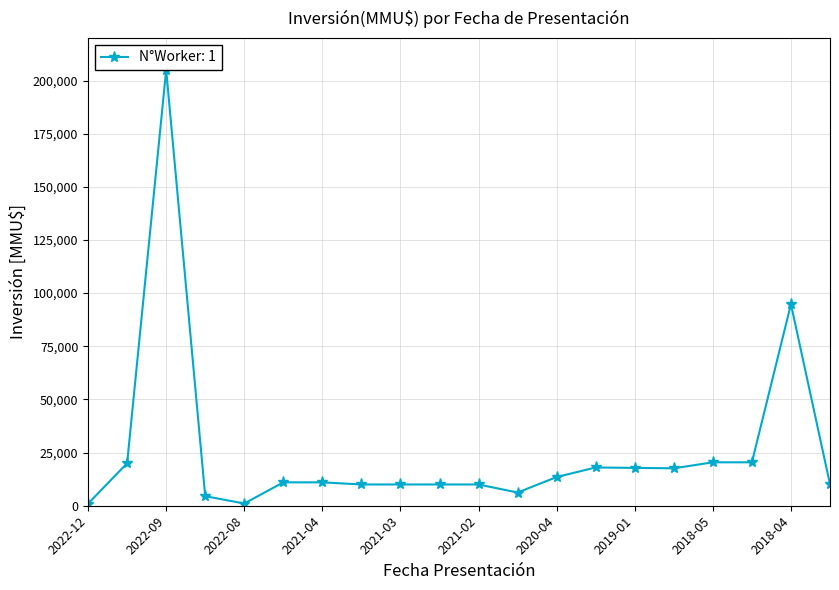

Rank the categories by value from lowest to highest.

2022-12, 2022-08, 2022-09, 2020-05, 2021-04, 2021-03, 2021-03, 2021-02, 2018-02, 2021-05, 2021-04, 2020-04, 2018-05, 2019-01, 2020-03, 2022-10, 2018-05, 2018-04, 2018-04, 2022-09